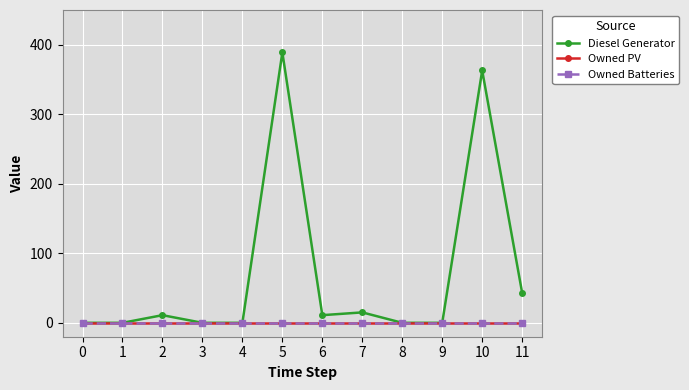

List the labels in order of Diesel Generator value, smallest first.

0, 1, 3, 4, 8, 9, 2, 6, 7, 11, 10, 5